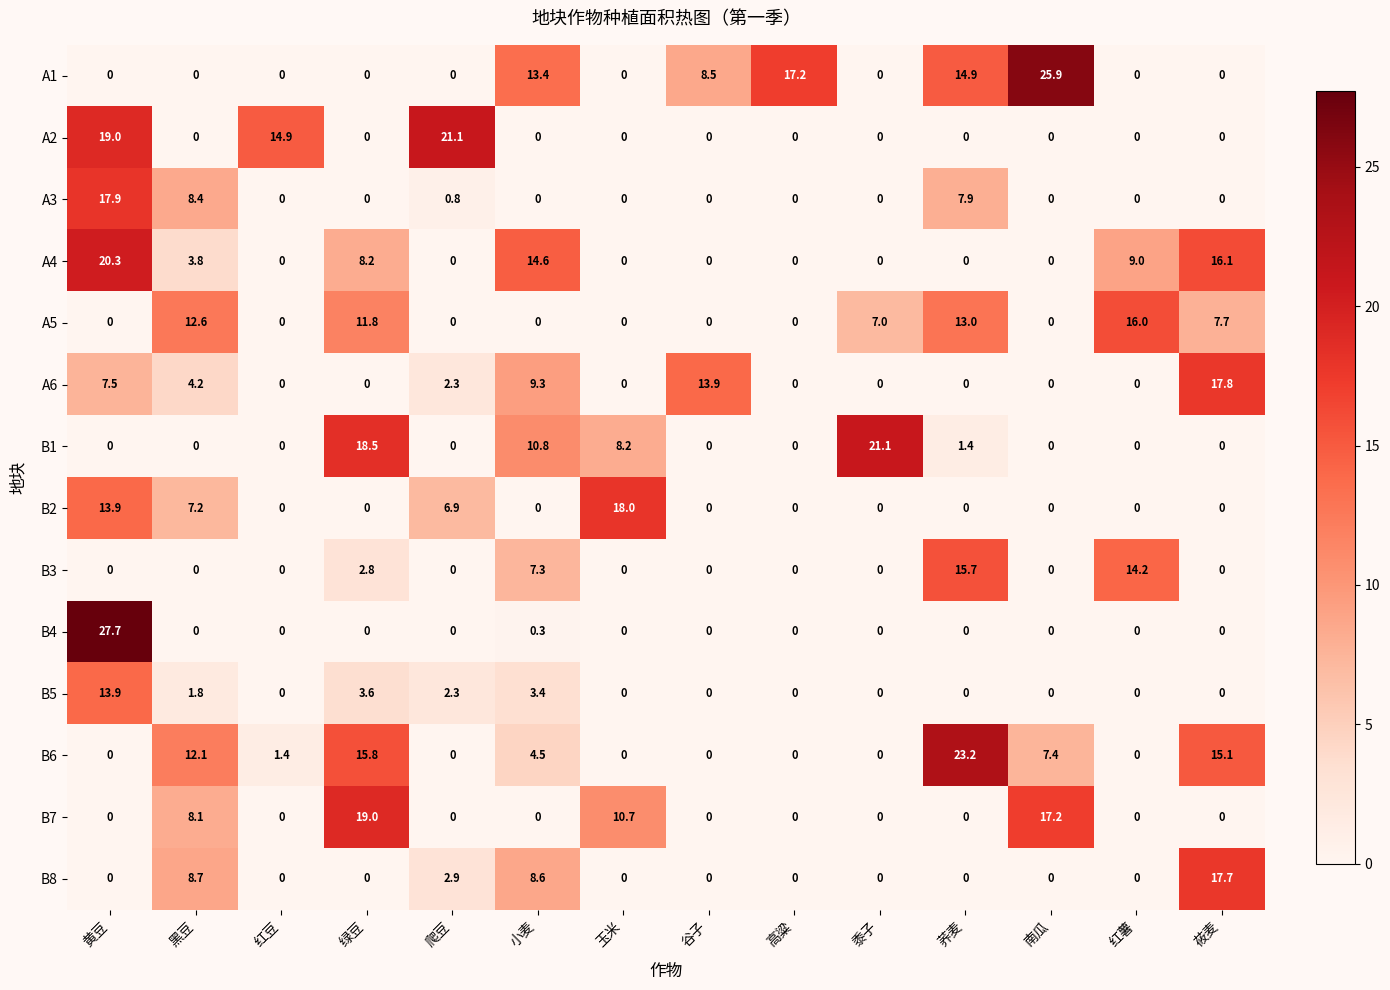

What is the average value of the A1 series?

5.7